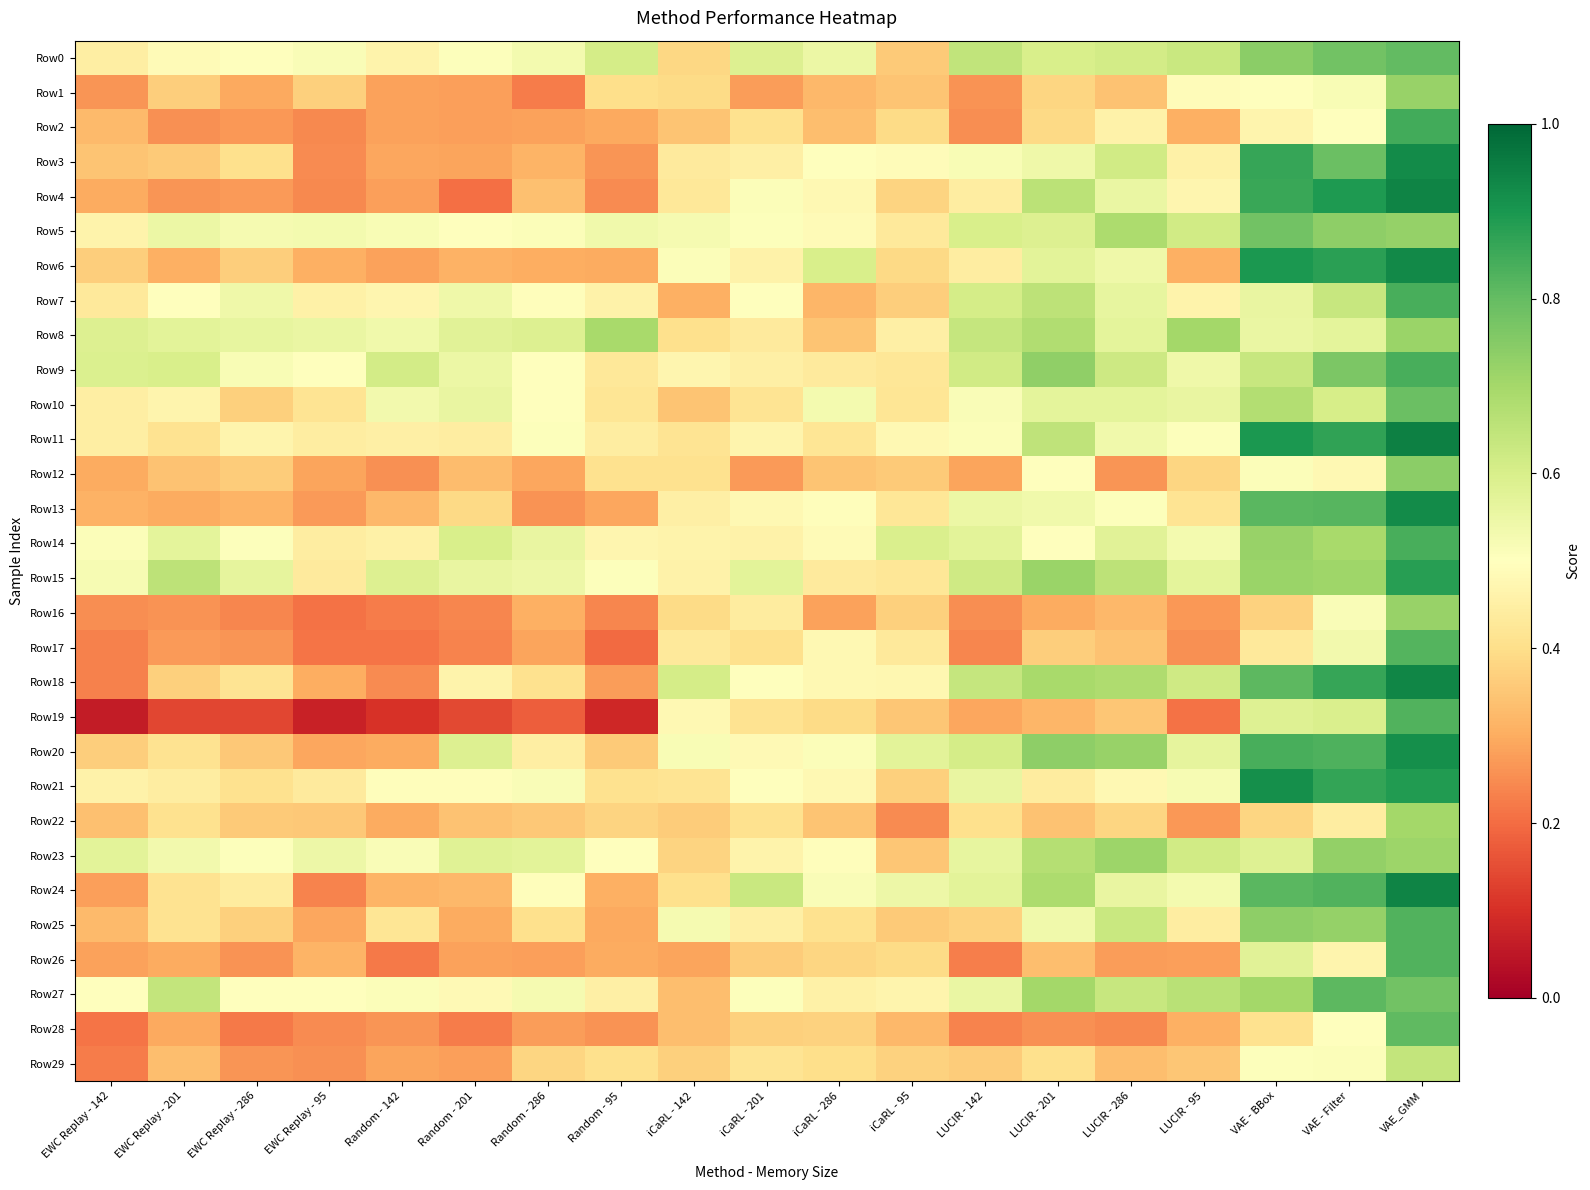

List the series in order of their peak value, highest first.

Row11, Row4, Row24, Row18, Row6, Row3, Row13, Row21, Row20, Row15, Row2, Row9, Row7, Row14, Row26, Row25, Row19, Row17, Row27, Row28, Row0, Row10, Row5, Row12, Row23, Row1, Row16, Row8, Row22, Row29